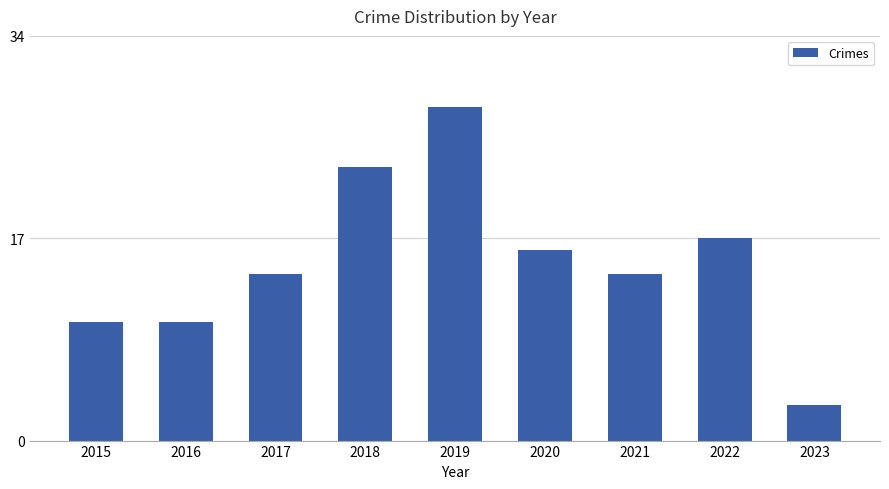

What is the approximate value at 2022, to the nearest 5?

15